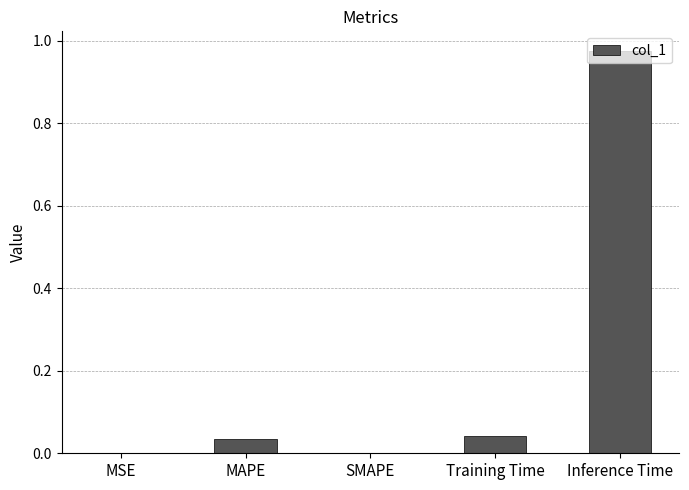

True or false: the data shows 0.0 at MAPE.

True